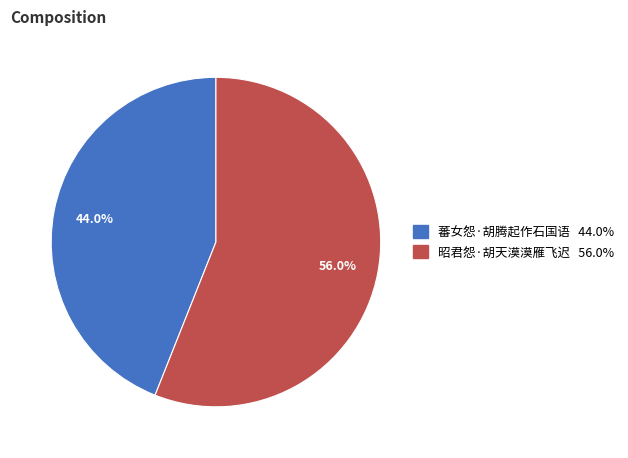

How many slices are in this pie chart?

2